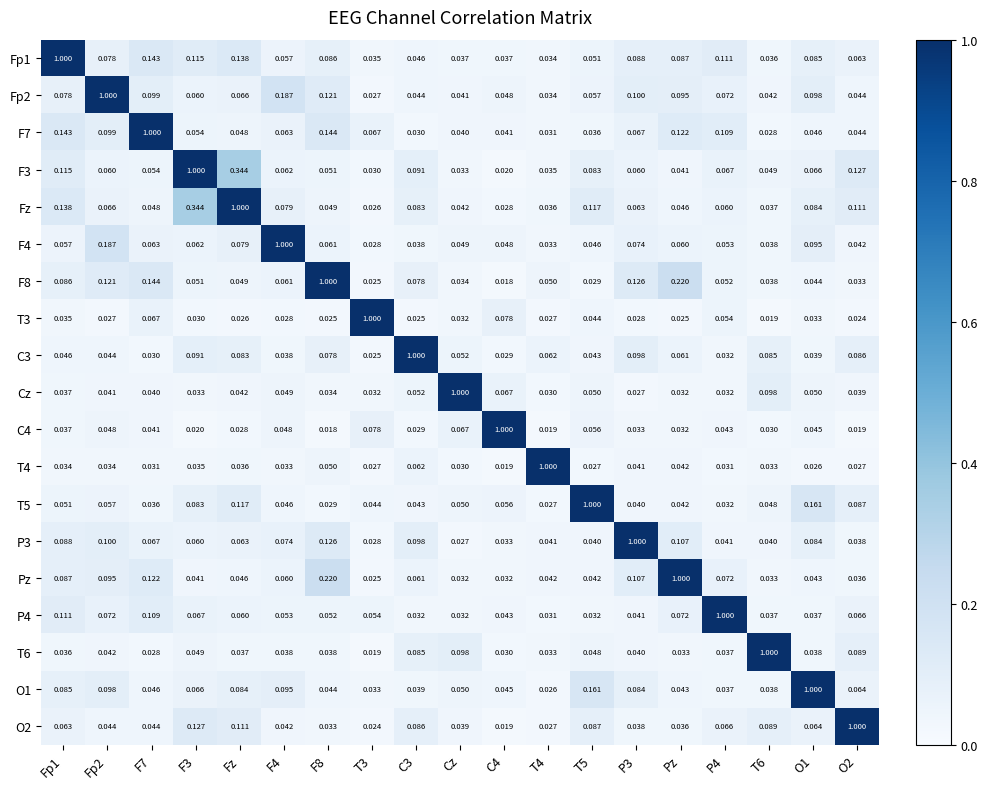

Which series has the largest total across all categories?

Fz